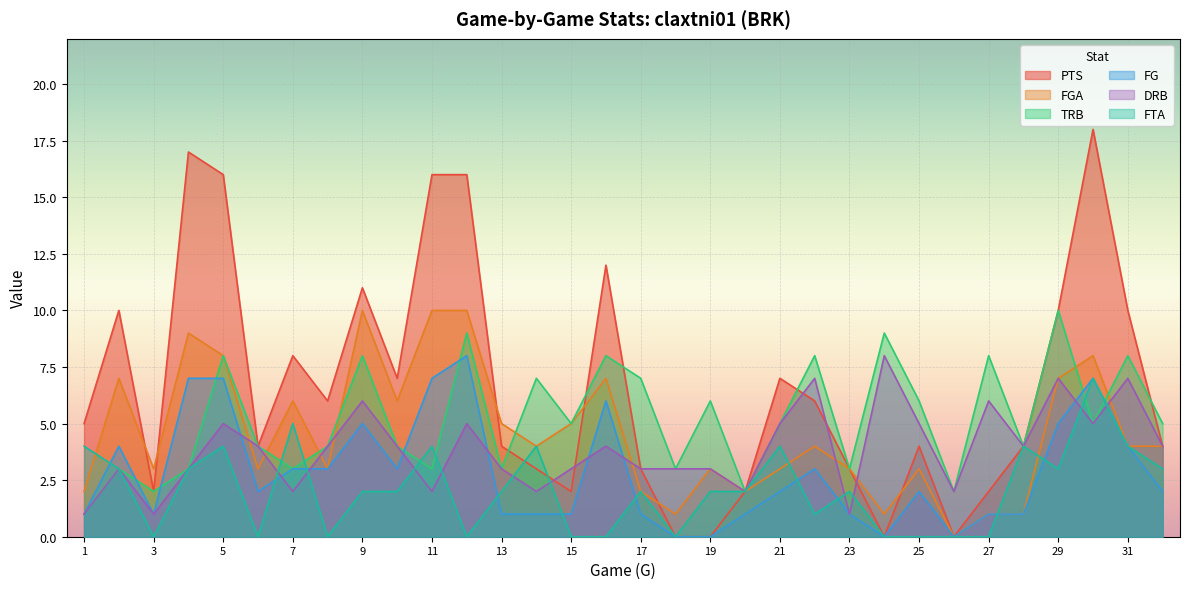

Reading left to right, what are all the values shown in this chart?

PTS: 5	10	2	17	16	4	8	6	11	7	16	16	4	3	2	12	3	0	0	2	7	6	3	0	4	0	2	4	10	18	10	4
FGA: 2	7	3	9	8	3	6	3	10	6	10	10	5	4	5	7	2	1	3	2	3	4	3	1	3	0	1	1	7	8	4	4
TRB: 1	3	2	3	8	4	3	4	8	4	3	9	3	7	5	8	7	3	6	2	5	8	3	9	6	2	8	4	10	5	8	5
FG: 1	4	1	7	7	2	3	3	5	3	7	8	1	1	1	6	1	0	0	1	2	3	1	0	2	0	1	1	5	7	4	2
DRB: 1	3	1	3	5	4	2	4	6	4	2	5	3	2	3	4	3	3	3	2	5	7	1	8	5	2	6	4	7	5	7	4
FTA: 4	3	0	3	4	0	5	0	2	2	4	0	2	4	0	0	2	0	2	2	4	1	2	0	0	0	0	4	3	7	4	3